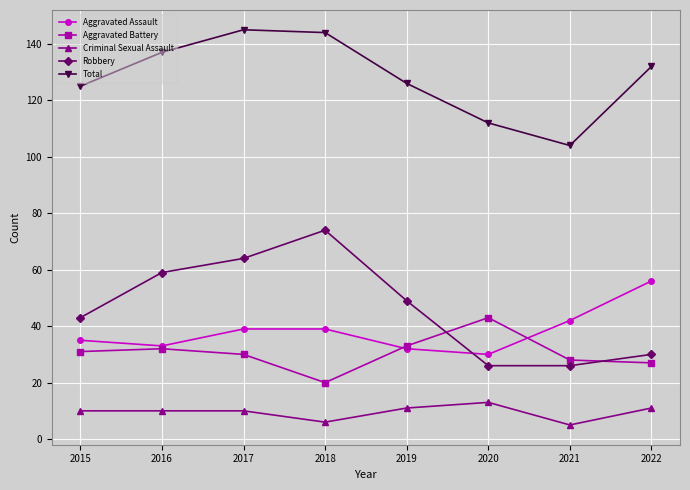

Is this an area chart (filled region under the line)?

No